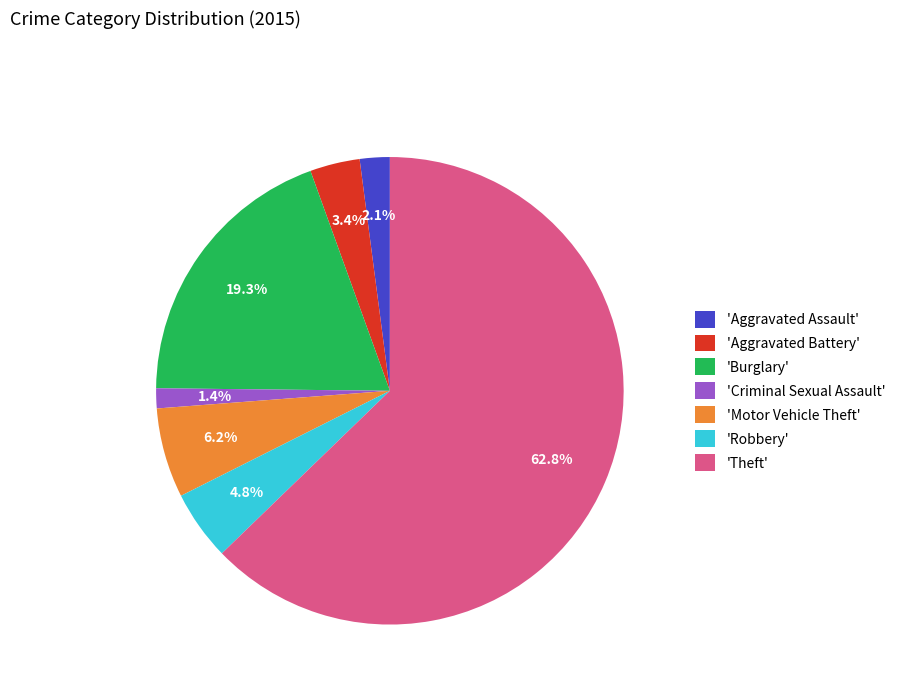

Do 'Criminal Sexual Assault' and 'Motor Vehicle Theft' together represent more than half of the pie?

No